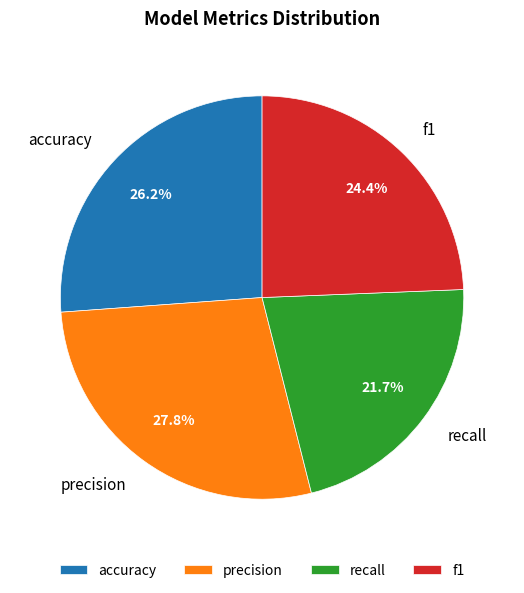

To the nearest percent, what is the average slice percentage?

25%